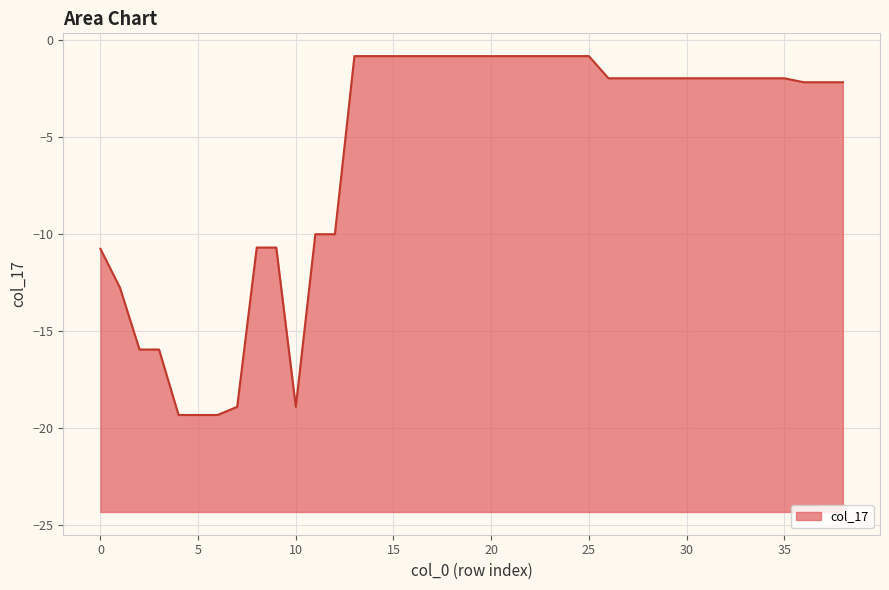

At which category does the chart reach its minimum across all series?

4